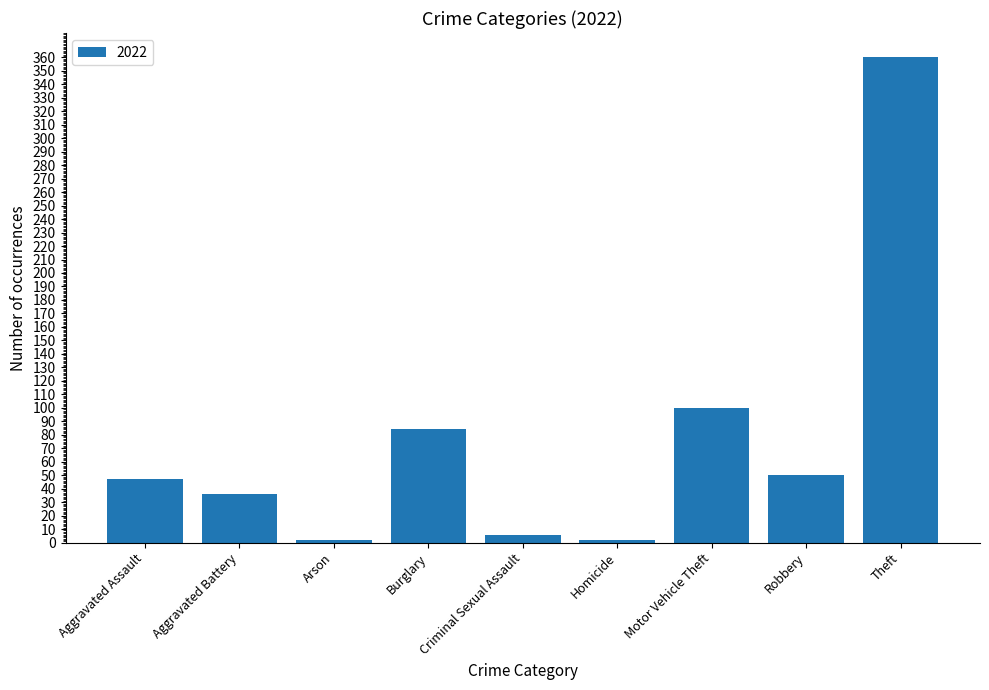

Between Homicide and Aggravated Assault, which is larger?

Aggravated Assault